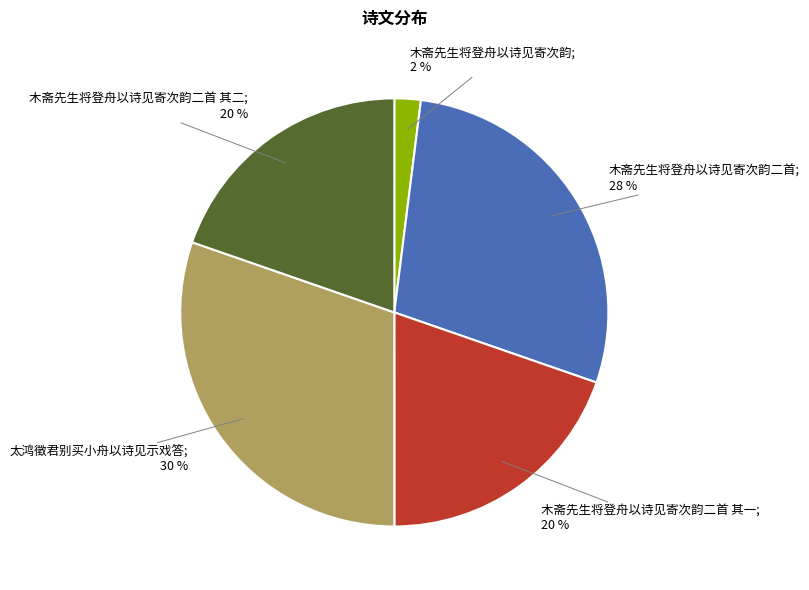

Is there a majority slice in this chart?

No